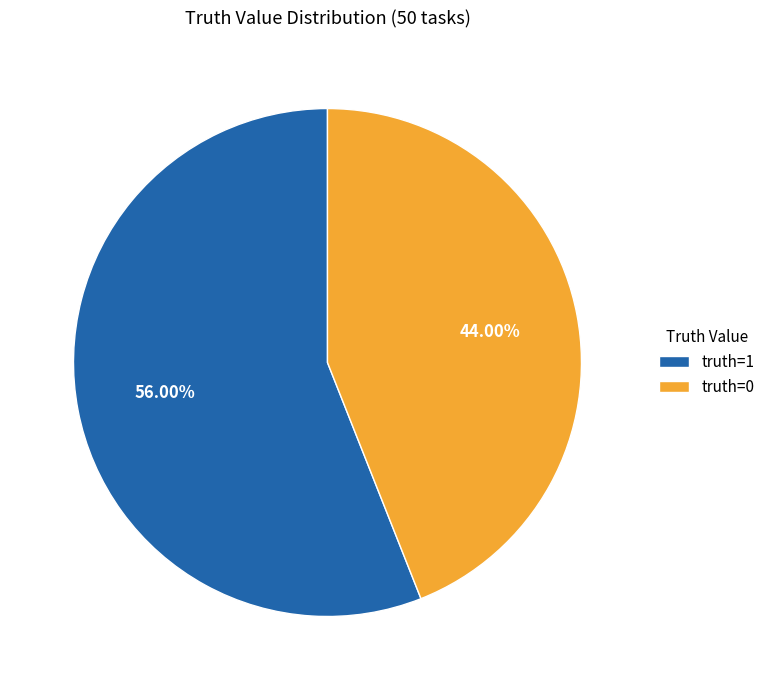

Does any single category account for the majority?

Yes